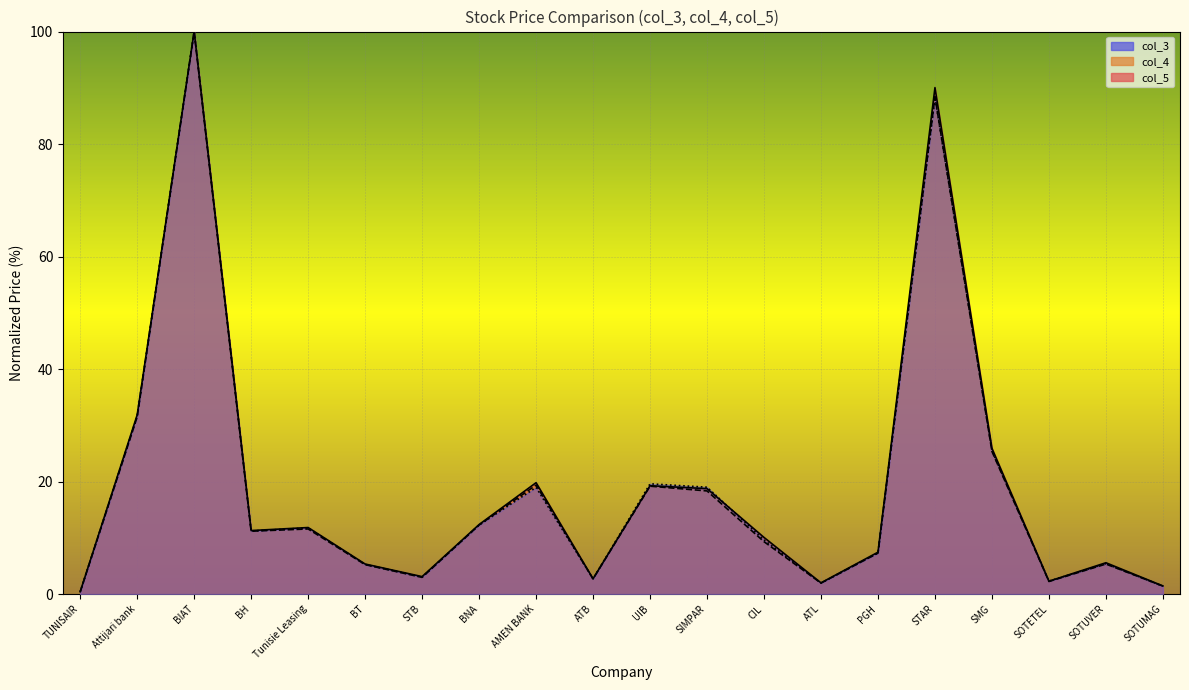

Is it true that col_5 equals 7.1 at BT?

False